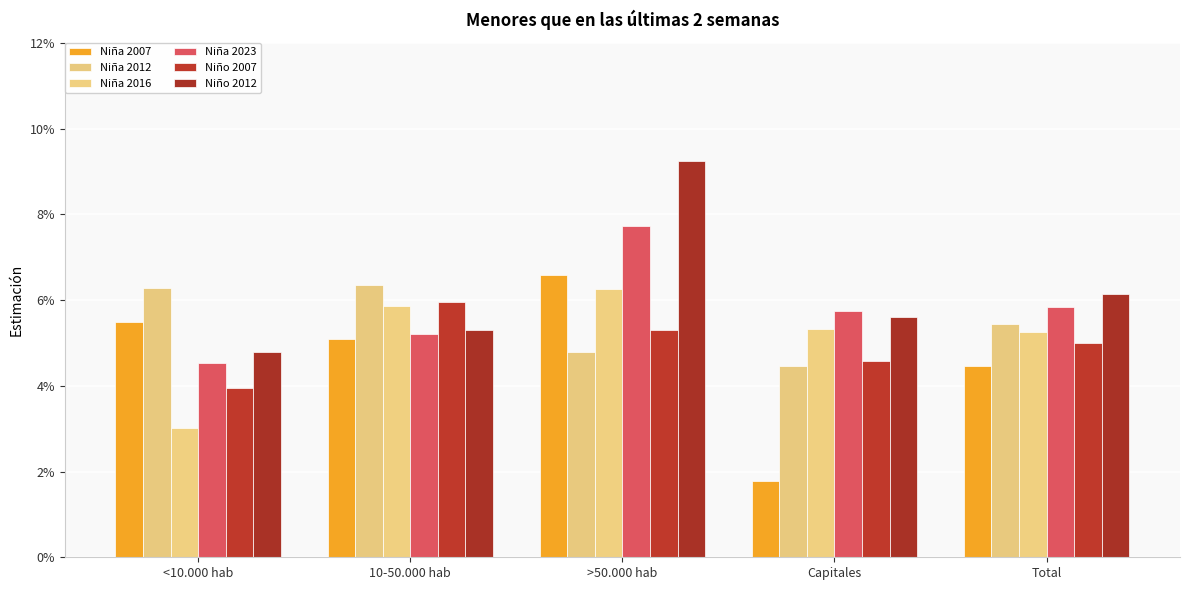

Reading left to right, what are all the values shown in this chart?

Niña 2007: <10.000 hab=0.1	10-50.000 hab=0.1	>50.000 hab=0.1	Capitales=0.0	Total=0.0
Niña 2012: <10.000 hab=0.1	10-50.000 hab=0.1	>50.000 hab=0.0	Capitales=0.0	Total=0.1
Niña 2016: <10.000 hab=0.0	10-50.000 hab=0.1	>50.000 hab=0.1	Capitales=0.1	Total=0.1
Niña 2023: <10.000 hab=0.0	10-50.000 hab=0.1	>50.000 hab=0.1	Capitales=0.1	Total=0.1
Niño 2007: <10.000 hab=0.0	10-50.000 hab=0.1	>50.000 hab=0.1	Capitales=0.0	Total=0.0
Niño 2012: <10.000 hab=0.0	10-50.000 hab=0.1	>50.000 hab=0.1	Capitales=0.1	Total=0.1